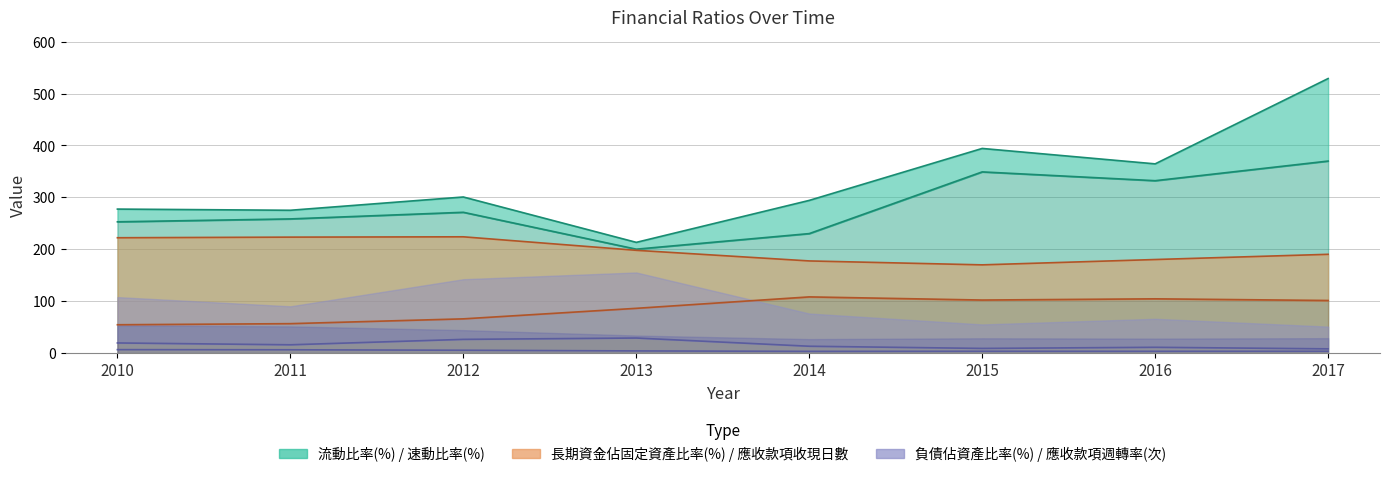

Is the value of 負債佔資產比率(%) at 2017 greater than the value of 應收款項收現日數 at 2016?

No